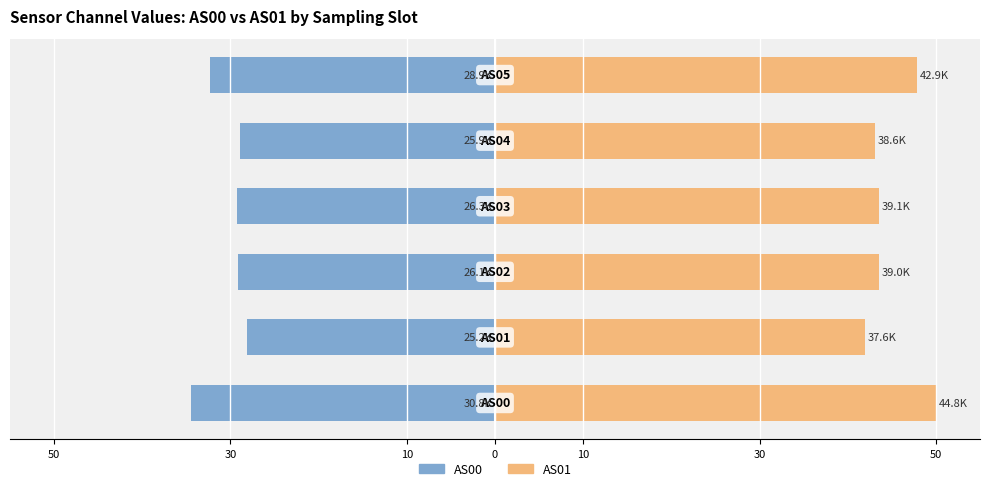

Is the value of AS01 at 30 greater than the value of AS00 at 10?

Yes